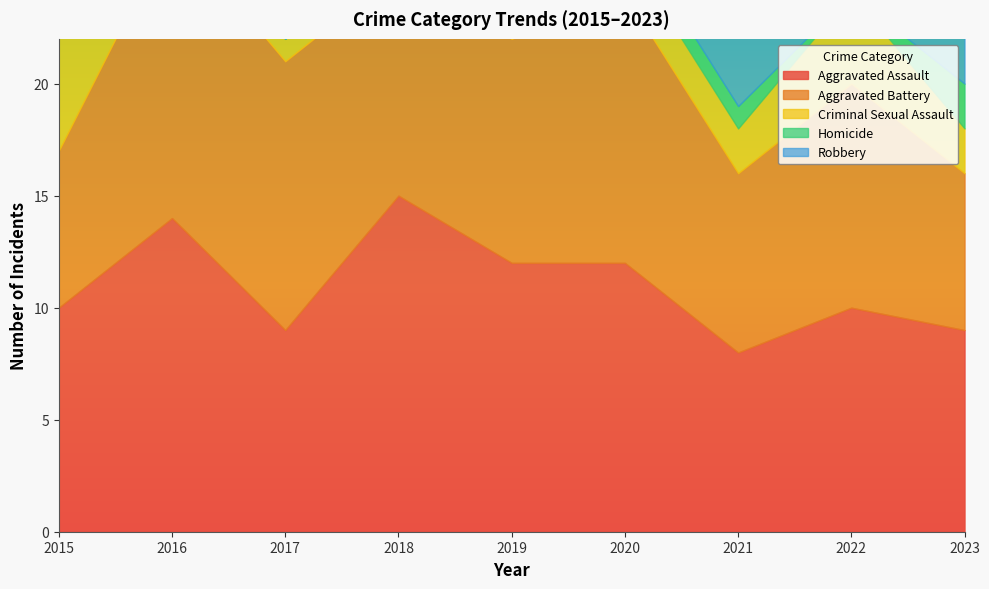

True or false: Homicide and Robbery cross at least once.

False